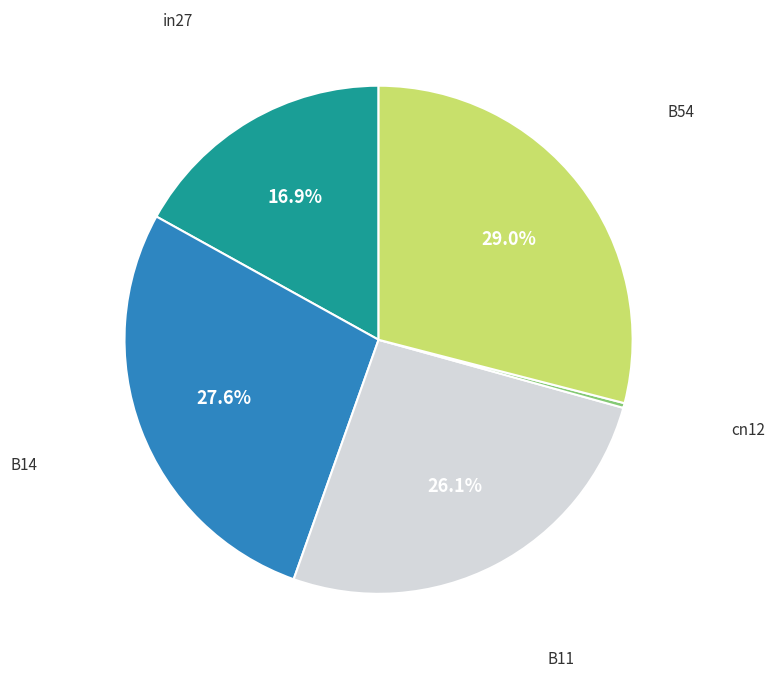

True or false: B14 accounts for 33% of the total.

False